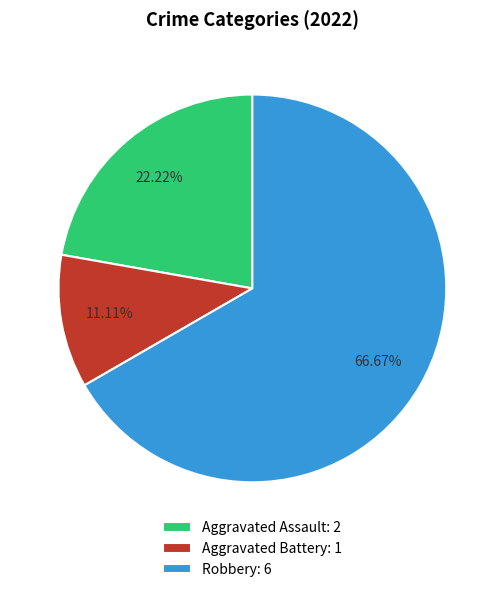

Does Aggravated Battery account for over 50% of the chart?

No